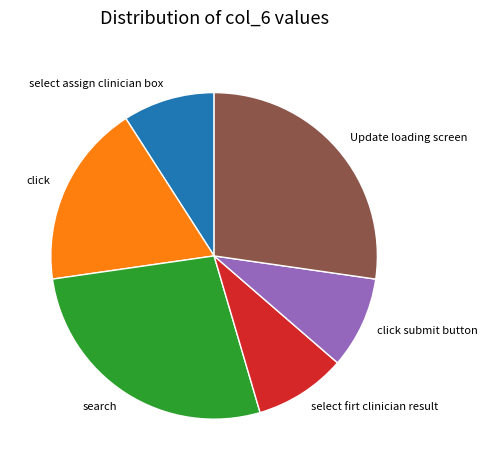

The search slice represents 41% of the pie. True or false?

False